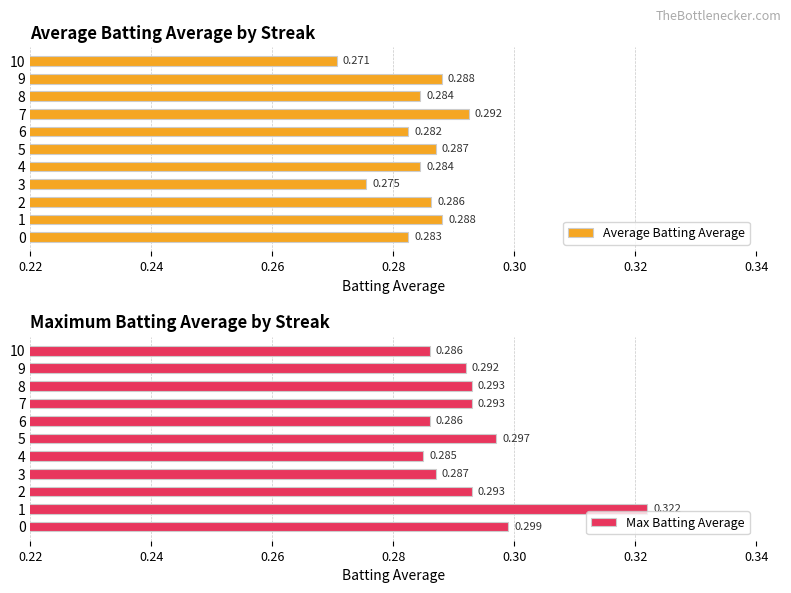

What is the maximum value shown in the chart?

0.3